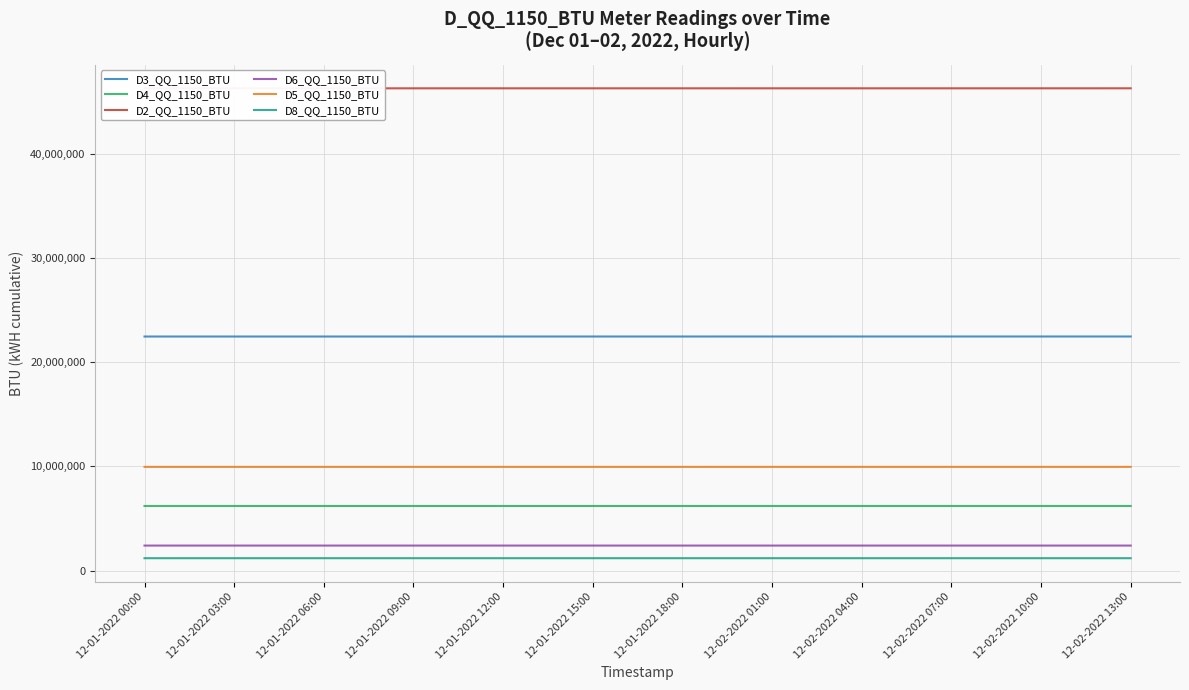

True or false: D2_QQ_1150_BTU and D3_QQ_1150_BTU intersect in this chart.

False